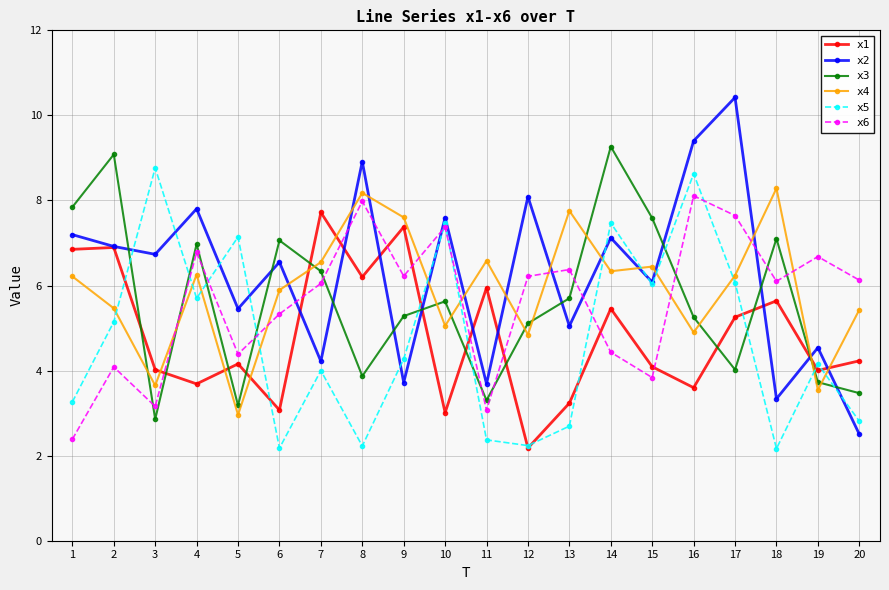

Where do x4 and x6 first cross each other?

3 and 4